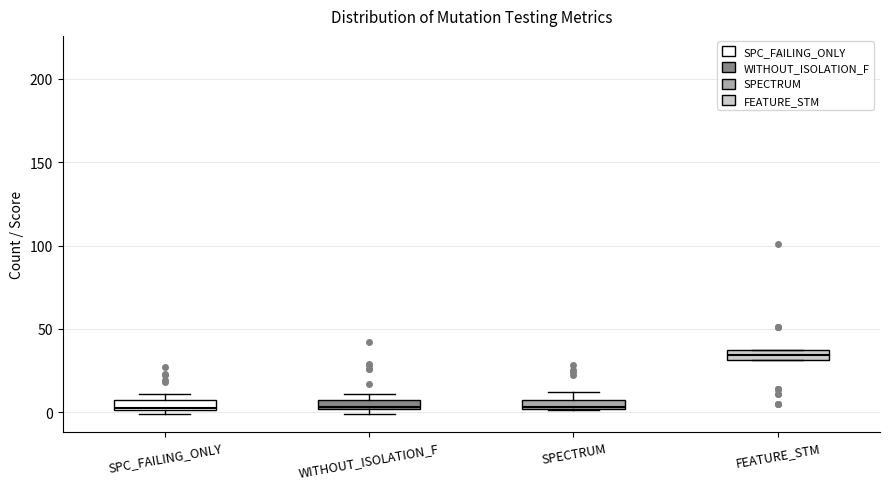

Where is the lower edge of the box for FEATURE_STM on the y-axis? The values are not printed on the chart, so give them approximately, as read against the axis.

30